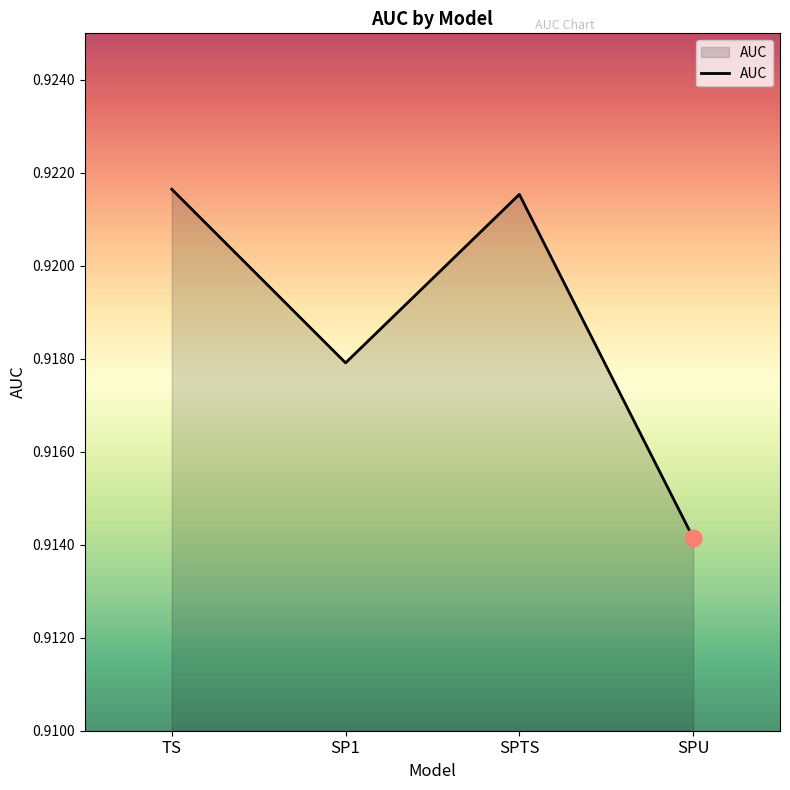

Which category has the lowest value across all series?

SPU